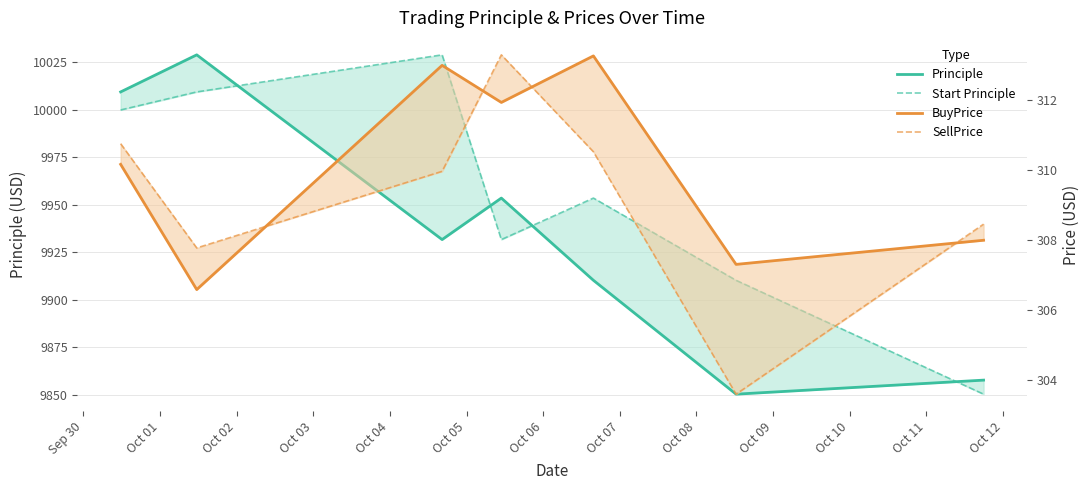

Which series has the largest range (max minus min)?

Principle